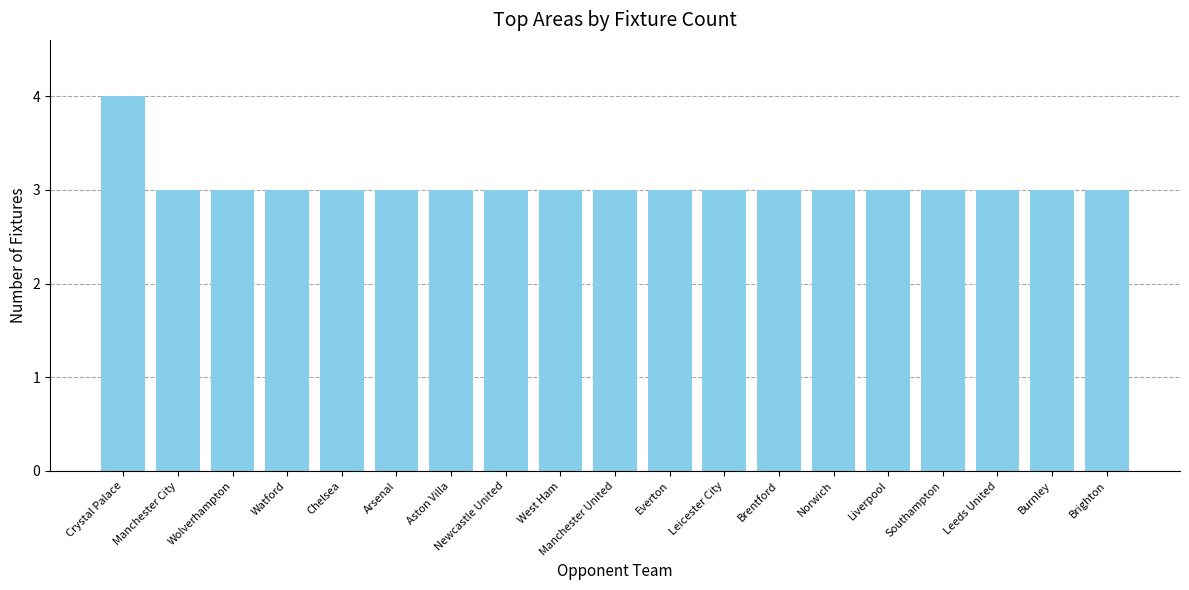

Which category has the highest value across all series?

Crystal Palace